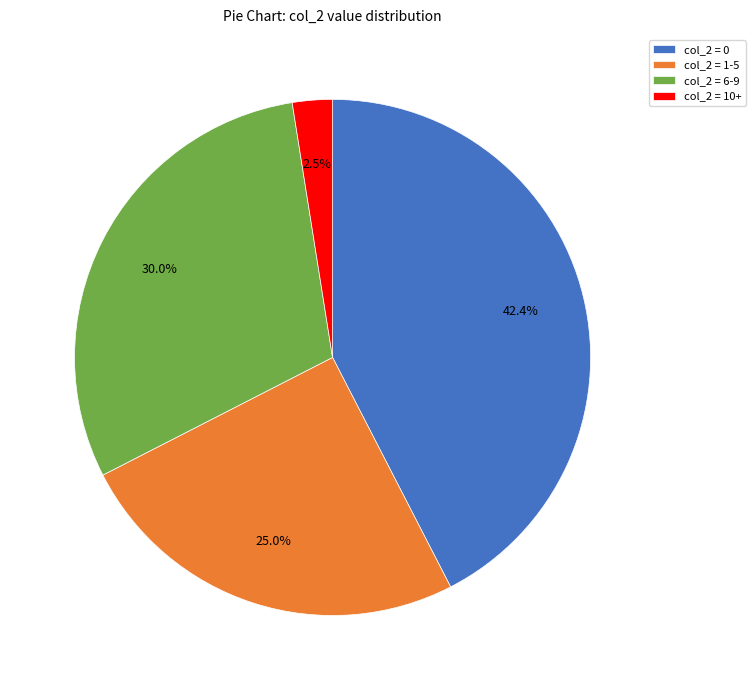

What is the largest slice in the pie chart?

col_2 = 0